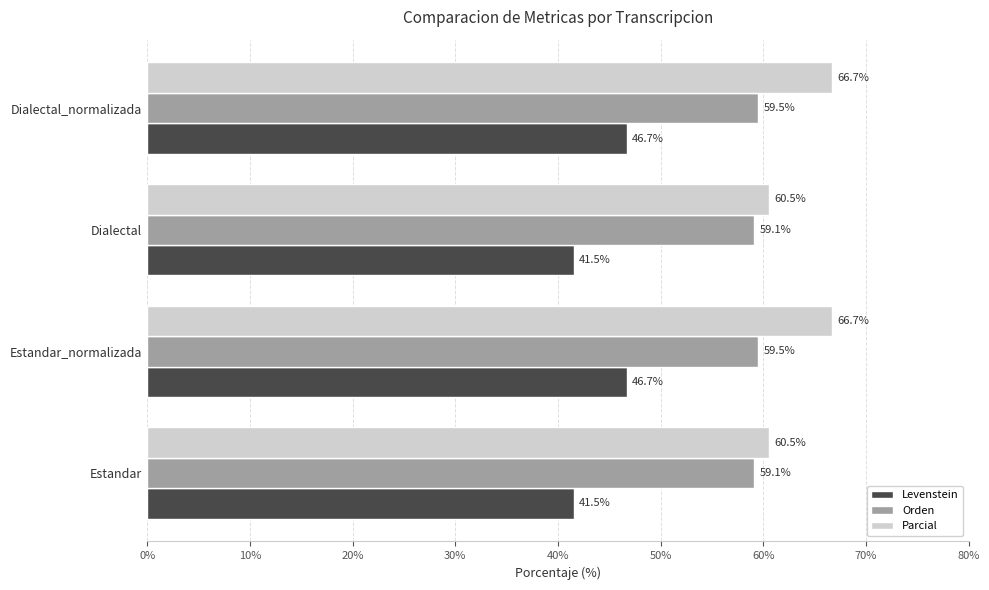

Which series changed the most between Estandar and Estandar_normalizada?

Parcial